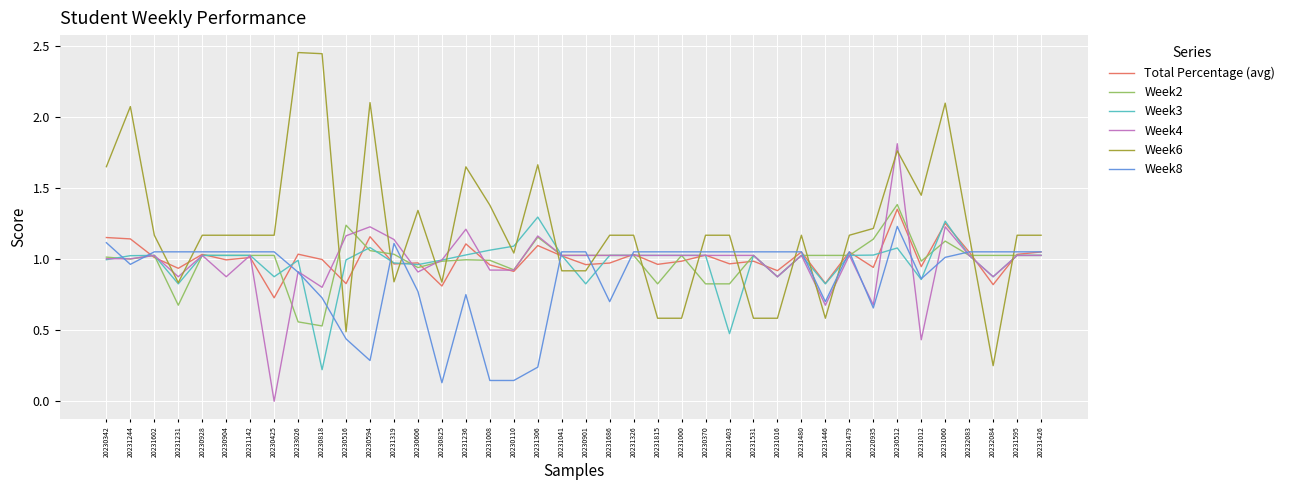

Is it true that Week2 equals 1.0 at 20230825?

True